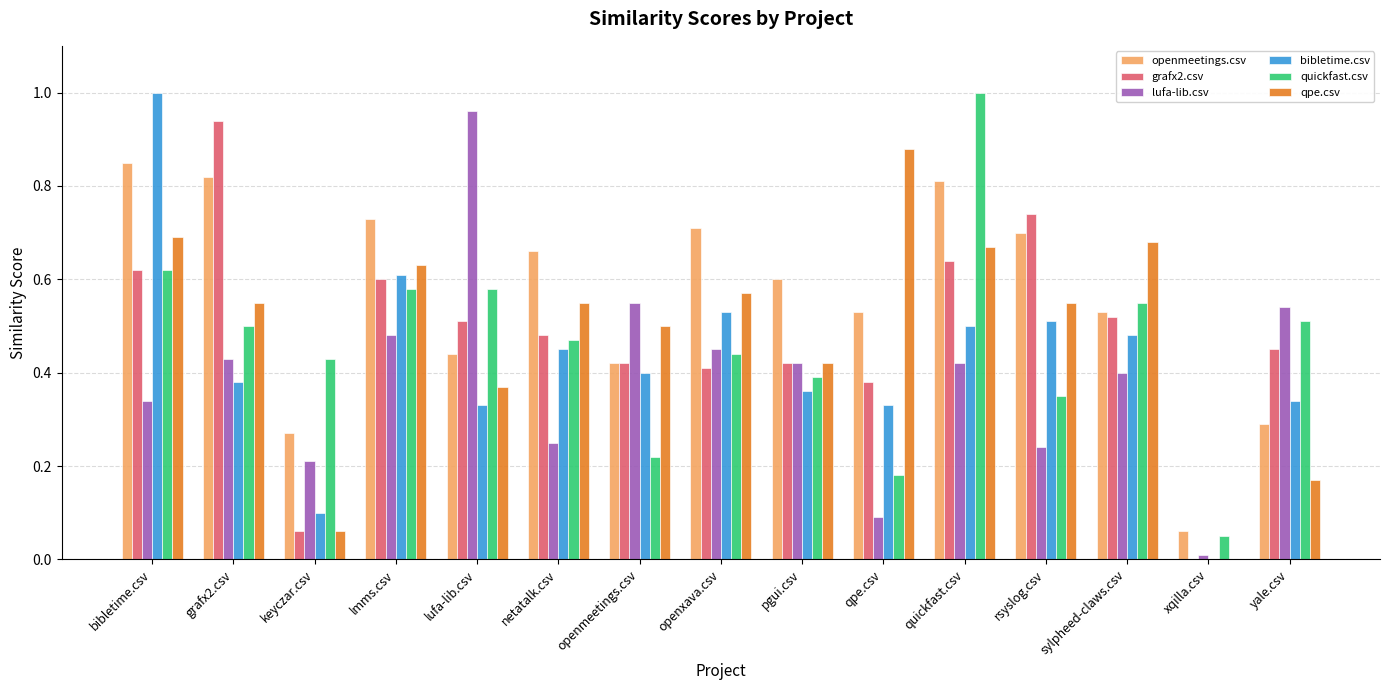

What is the sum of all openmeetings.csv values?

8.4